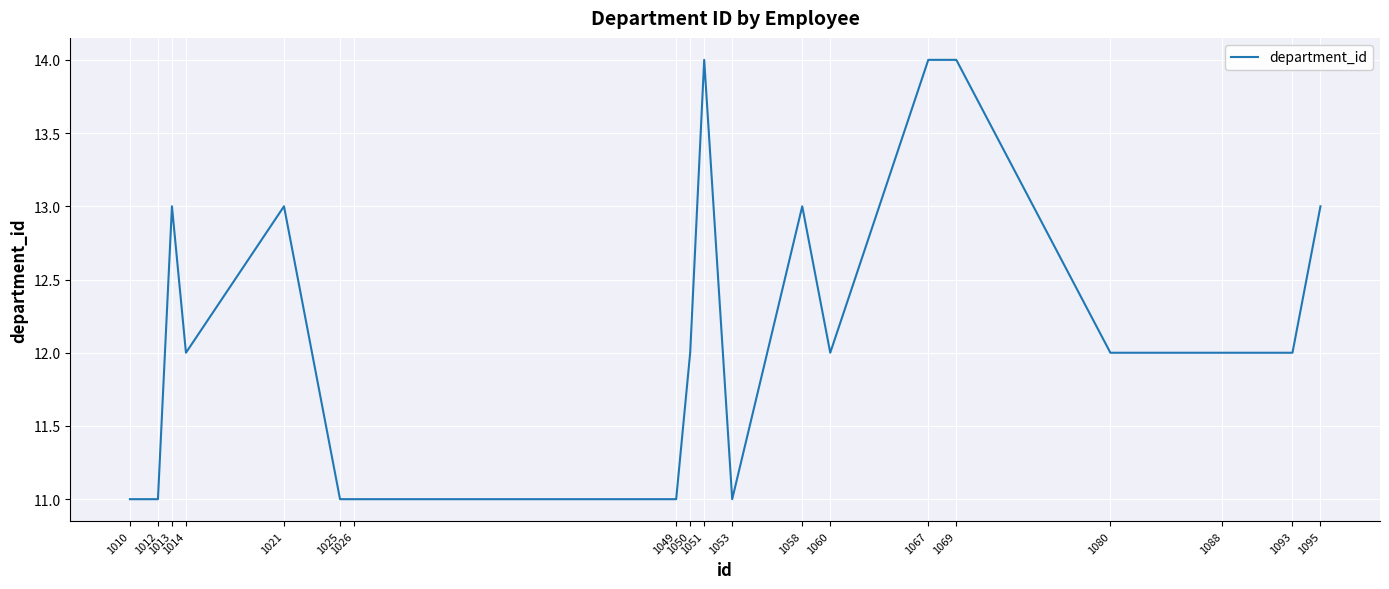

Reading left to right, transcribe all the data shown in this chart.

1010=11	1012=11	1013=13	1014=12	1021=13	1025=11	1026=11	1049=11	1050=12	1051=14	1053=11	1058=13	1060=12	1067=14	1069=14	1080=12	1088=12	1093=12	1095=13